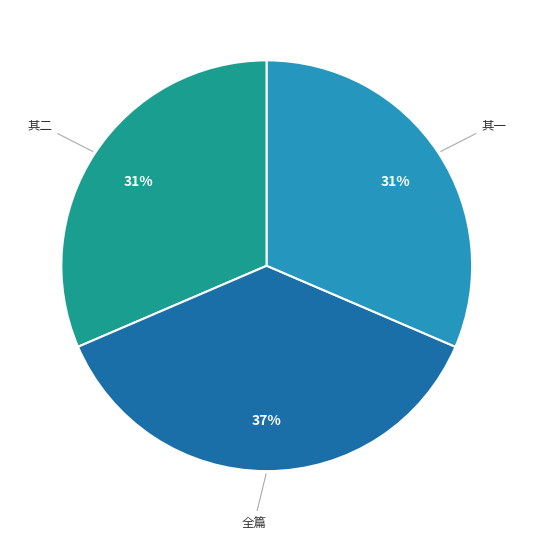

To the nearest percent, what is the difference between the largest and smallest slice percentages?

6%